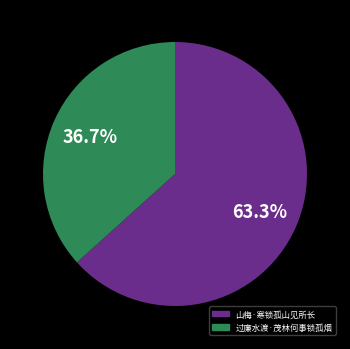

True or false: 过廉水渡·茂林何事锁孤烟 accounts for 37% of the total.

True